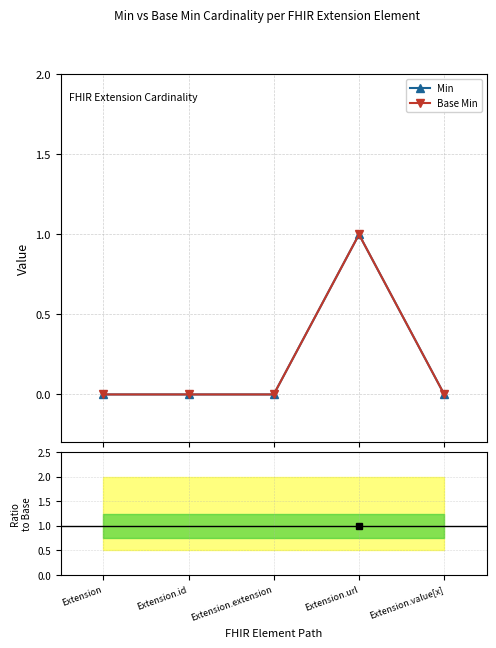

Between Extension and Extension.id, which series saw the biggest shift?

Min